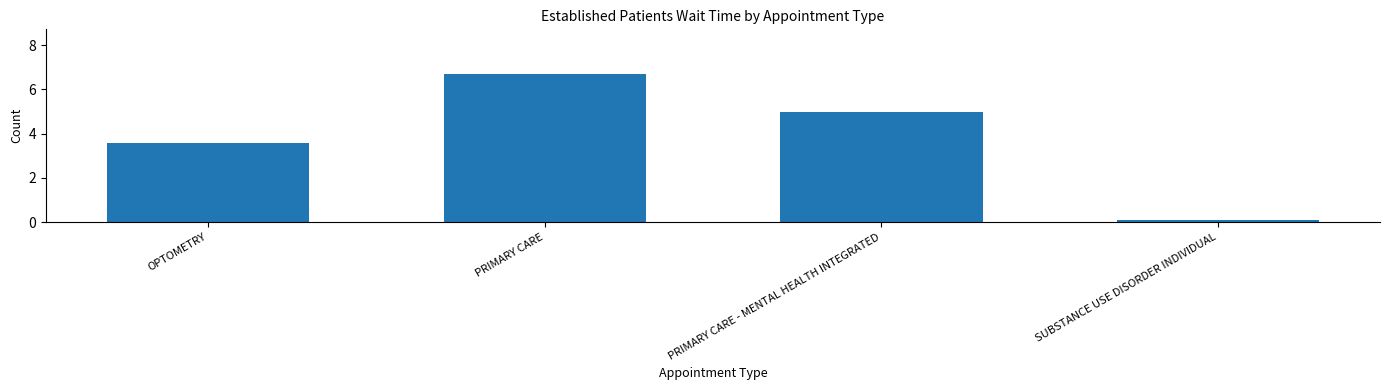

What position from the left is OPTOMETRY?

1